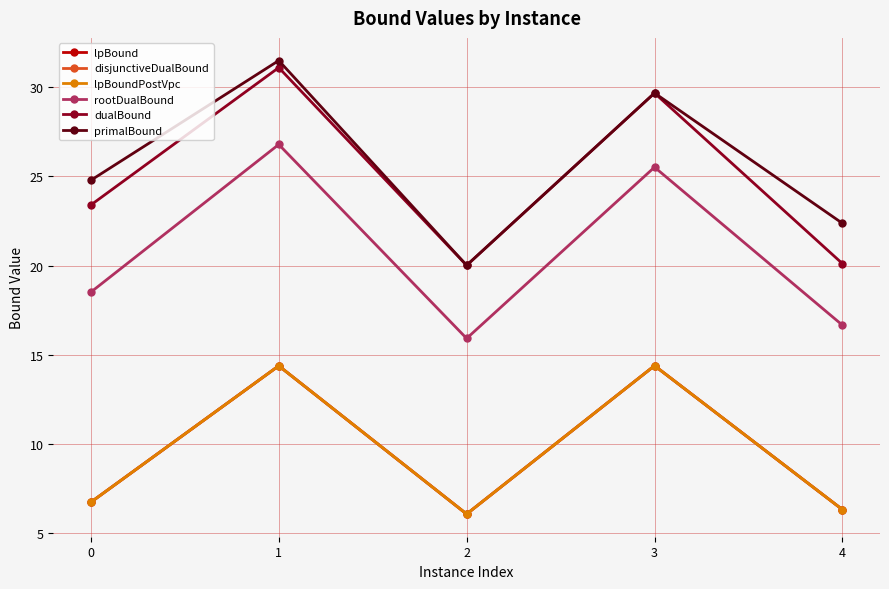

Is this an area chart (filled region under the line)?

No